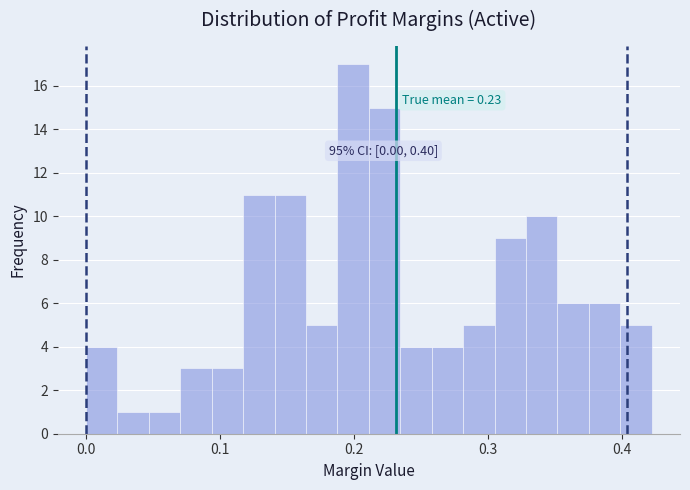

Around what value on the x-axis is the tallest bar? Give the approximate position of its centre, as read against the axis.

0.20